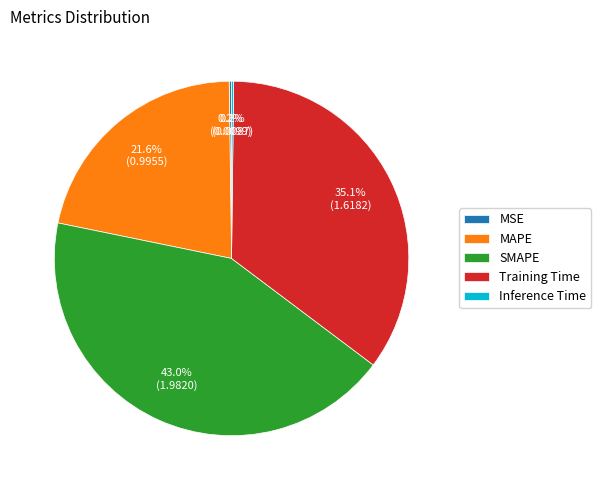

Is there any slice that represents more than half of the pie?

No